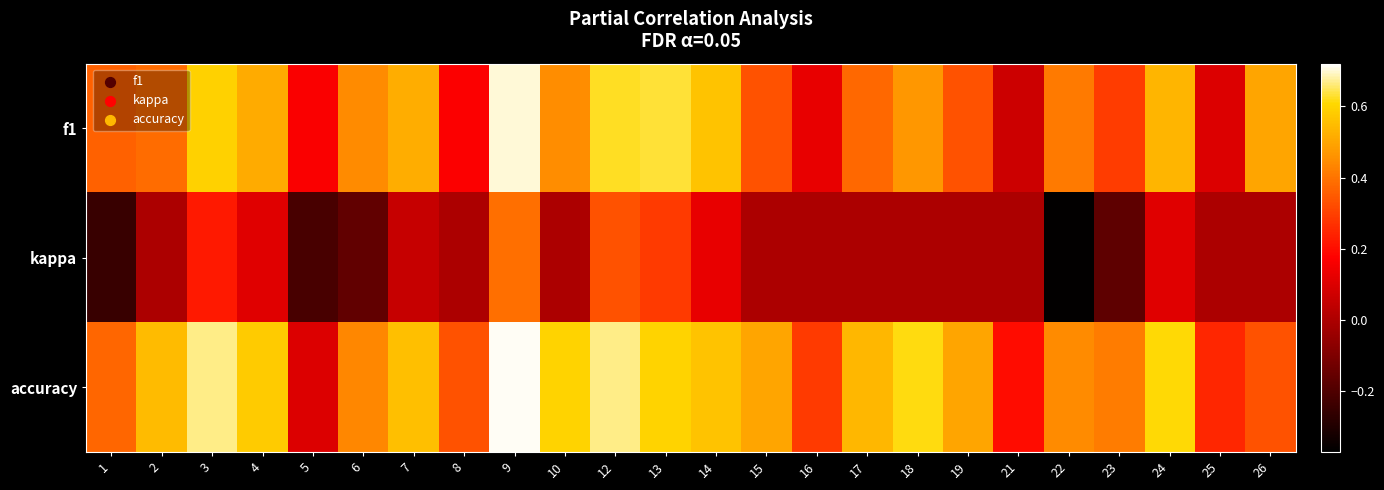

Reading left to right, transcribe all the data shown in this chart.

f1: 1=0.4	2=0.4	3=0.6	4=0.5	5=0.2	6=0.4	7=0.5	8=0.2	9=0.7	10=0.5	12=0.6	13=0.6	14=0.6	15=0.3	16=0.1	17=0.4	18=0.5	19=0.3	21=0.1	22=0.4	23=0.3	24=0.5	25=0.1	26=0.5
kappa: 1=-0.2	2=0.0	3=0.2	4=0.1	5=-0.2	6=-0.2	7=0.1	8=0.0	9=0.4	10=0.0	12=0.3	13=0.3	14=0.1	15=0.0	16=0.0	17=0.0	18=0.0	19=0.0	21=0.0	22=-0.4	23=-0.2	24=0.1	25=0.0	26=0.0
accuracy: 1=0.4	2=0.5	3=0.7	4=0.6	5=0.1	6=0.4	7=0.6	8=0.3	9=0.7	10=0.6	12=0.7	13=0.6	14=0.6	15=0.5	16=0.3	17=0.5	18=0.6	19=0.5	21=0.2	22=0.4	23=0.4	24=0.6	25=0.2	26=0.3